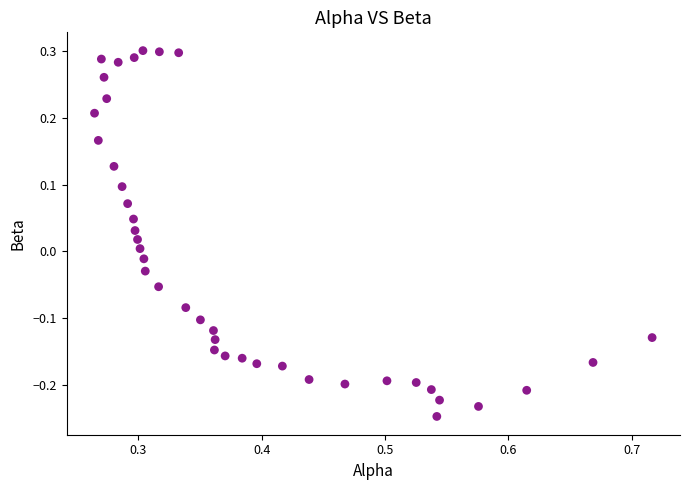

What is the range of X values (max minus min)?

0.5